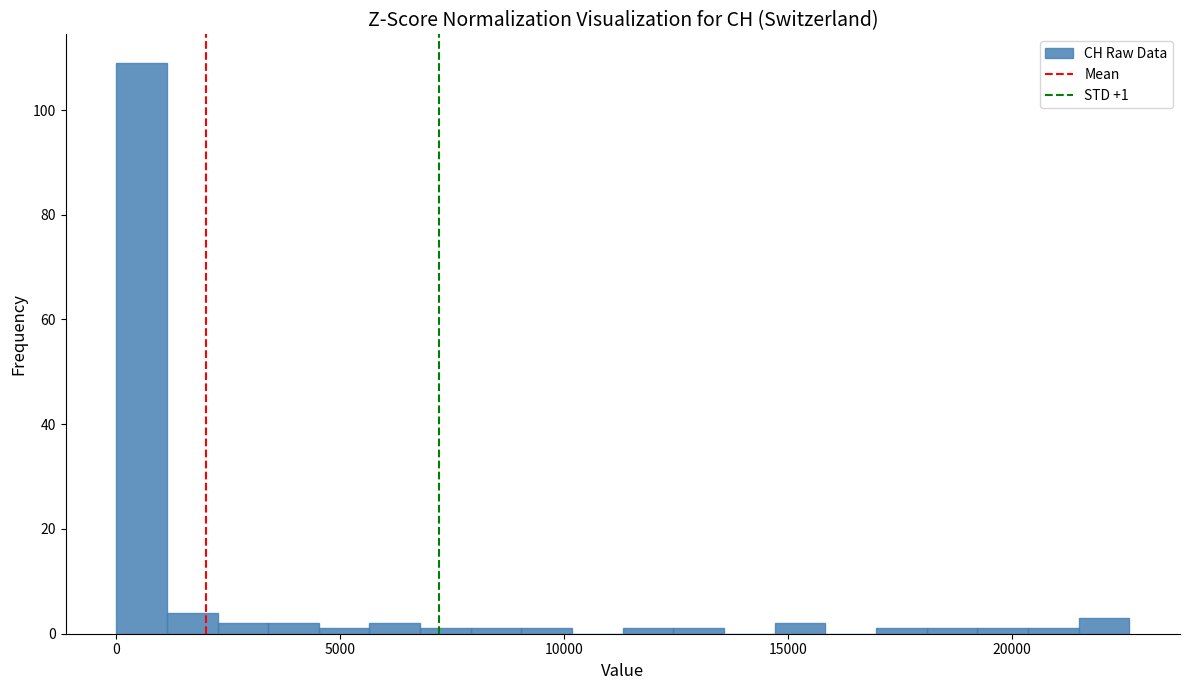

Read against the x-axis, roughly where is the centre of the tallest bar?

500